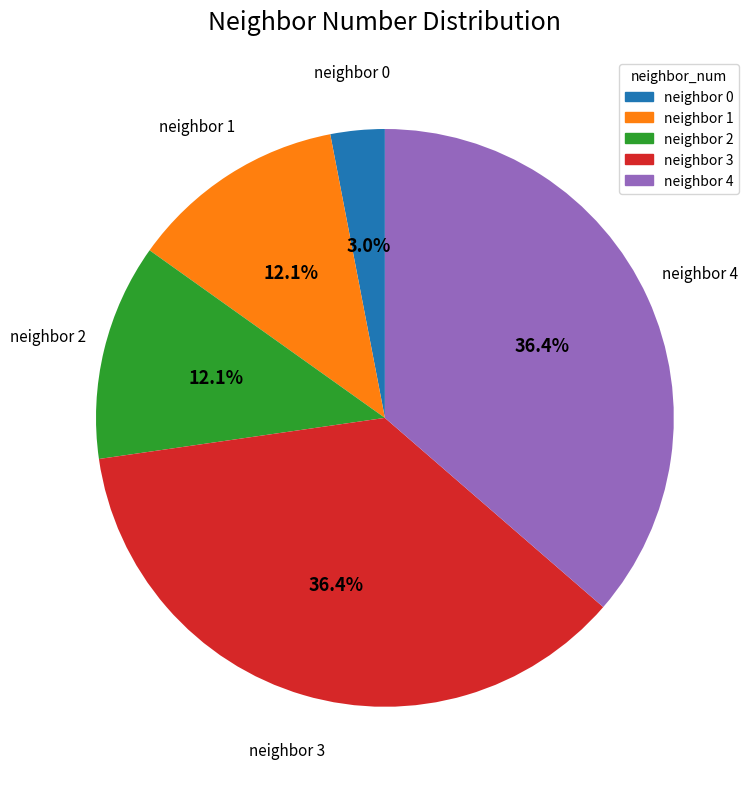

Which slice is the smallest?

neighbor 0